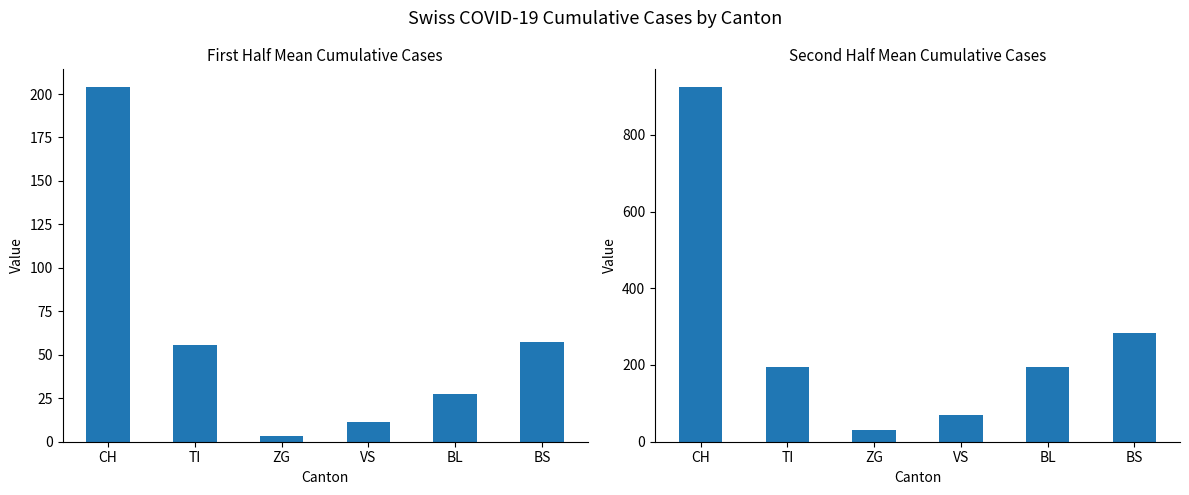

What is the difference between the highest and lowest values at BS?

226.2